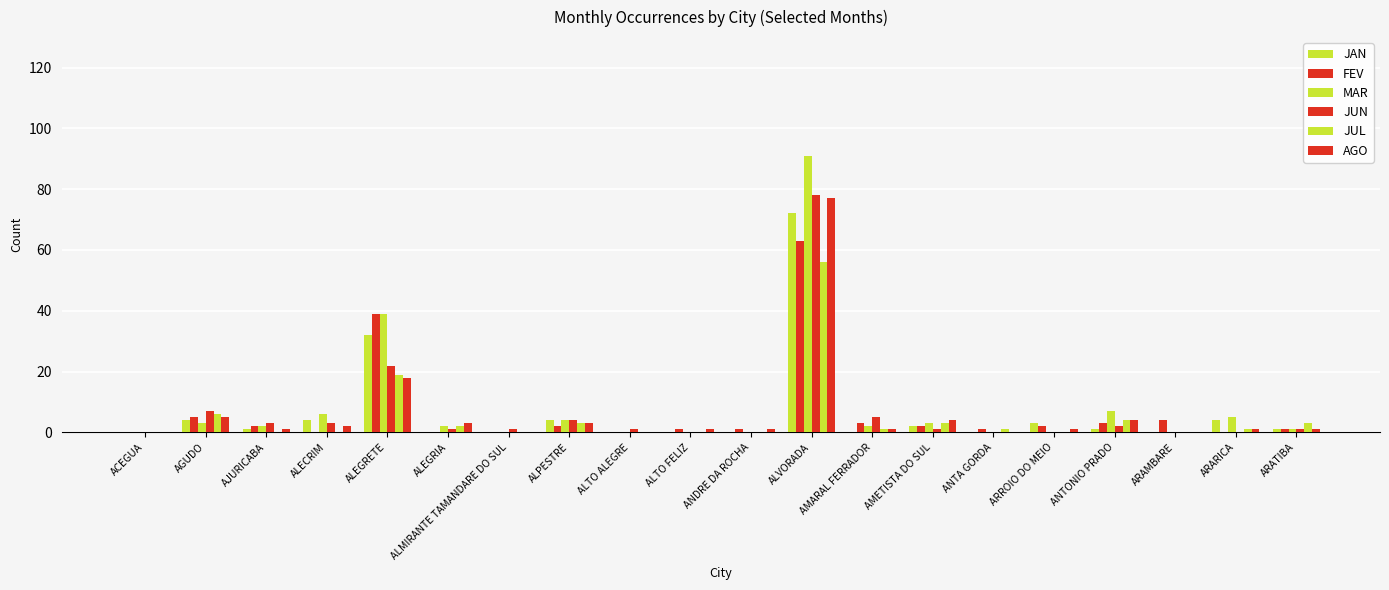

Count the number of data series in this chart.

6